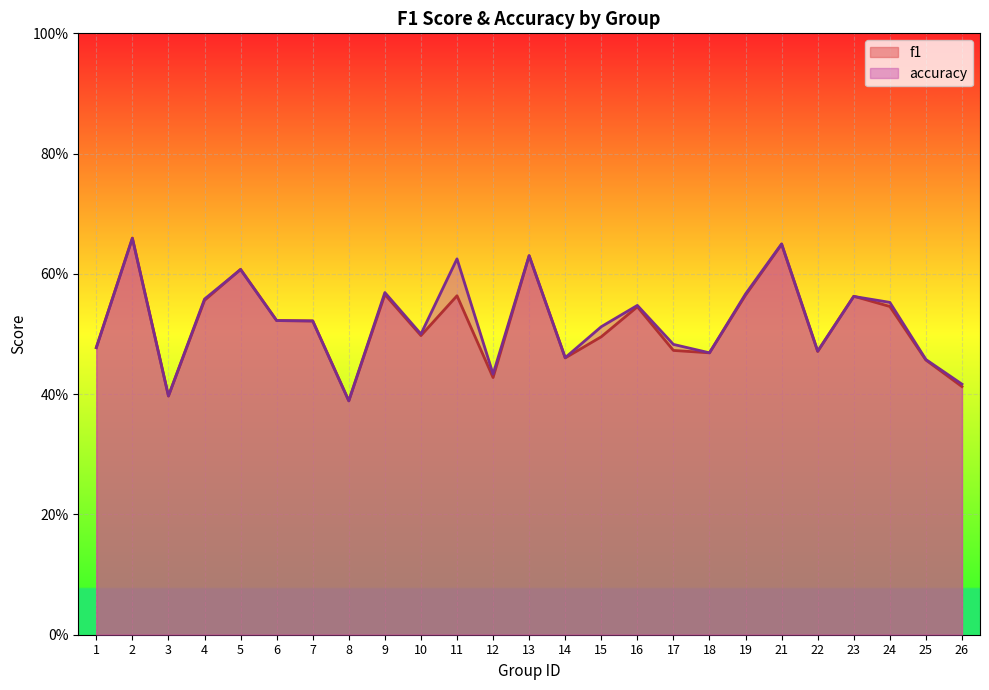

Reading left to right, extract all data points from this chart.

f1: 0.5	0.7	0.4	0.6	0.6	0.5	0.5	0.4	0.6	0.5	0.6	0.4	0.6	0.5	0.5	0.5	0.5	0.5	0.6	0.6	0.5	0.6	0.5	0.5	0.4
accuracy: 0.5	0.7	0.4	0.6	0.6	0.5	0.5	0.4	0.6	0.5	0.6	0.4	0.6	0.5	0.5	0.5	0.5	0.5	0.6	0.7	0.5	0.6	0.6	0.5	0.4